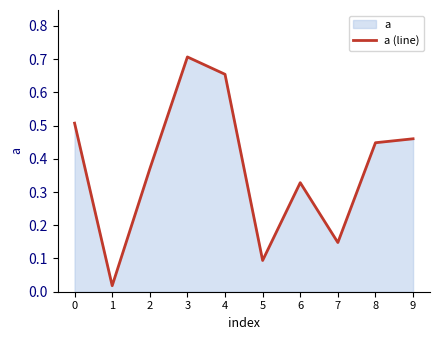

Reading left to right, what are all the values shown in this chart?

0.5	0.0	0.4	0.7	0.7	0.1	0.3	0.1	0.4	0.5